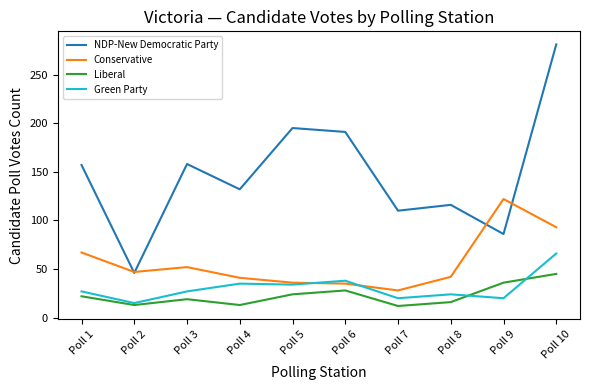

Which category has the highest value across all series?

Poll 10